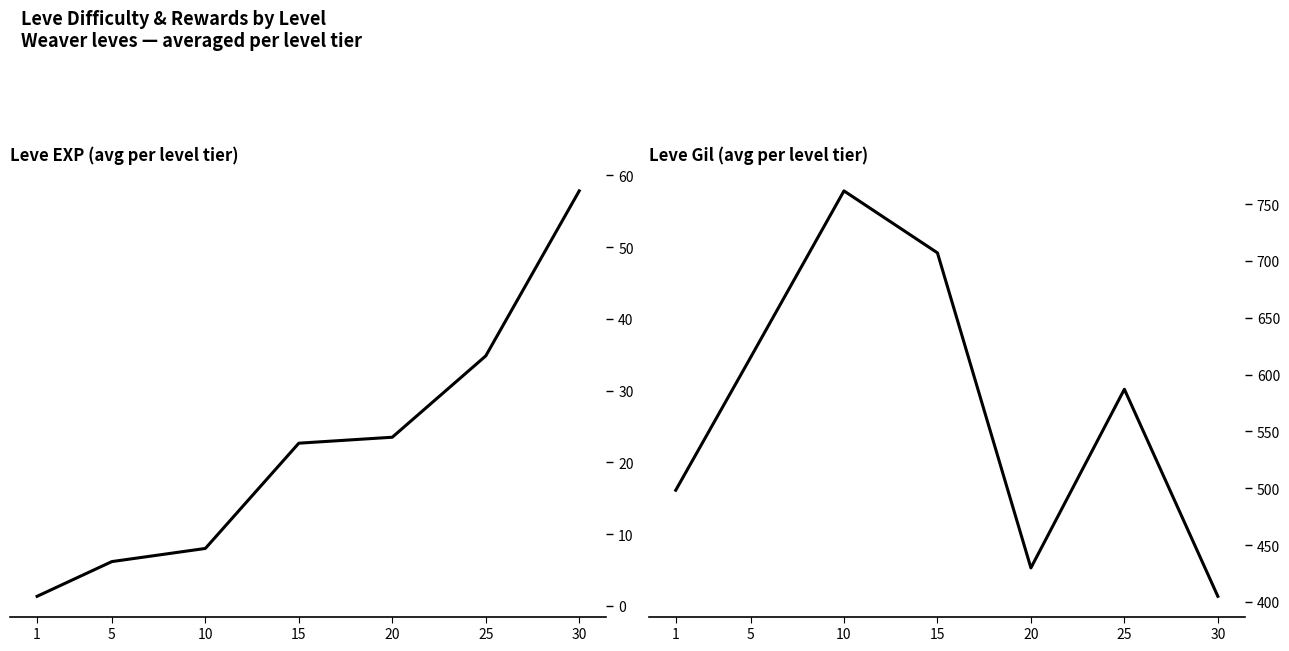

List the series in order of their peak value, lowest first.

Leve EXP, Leve Gil